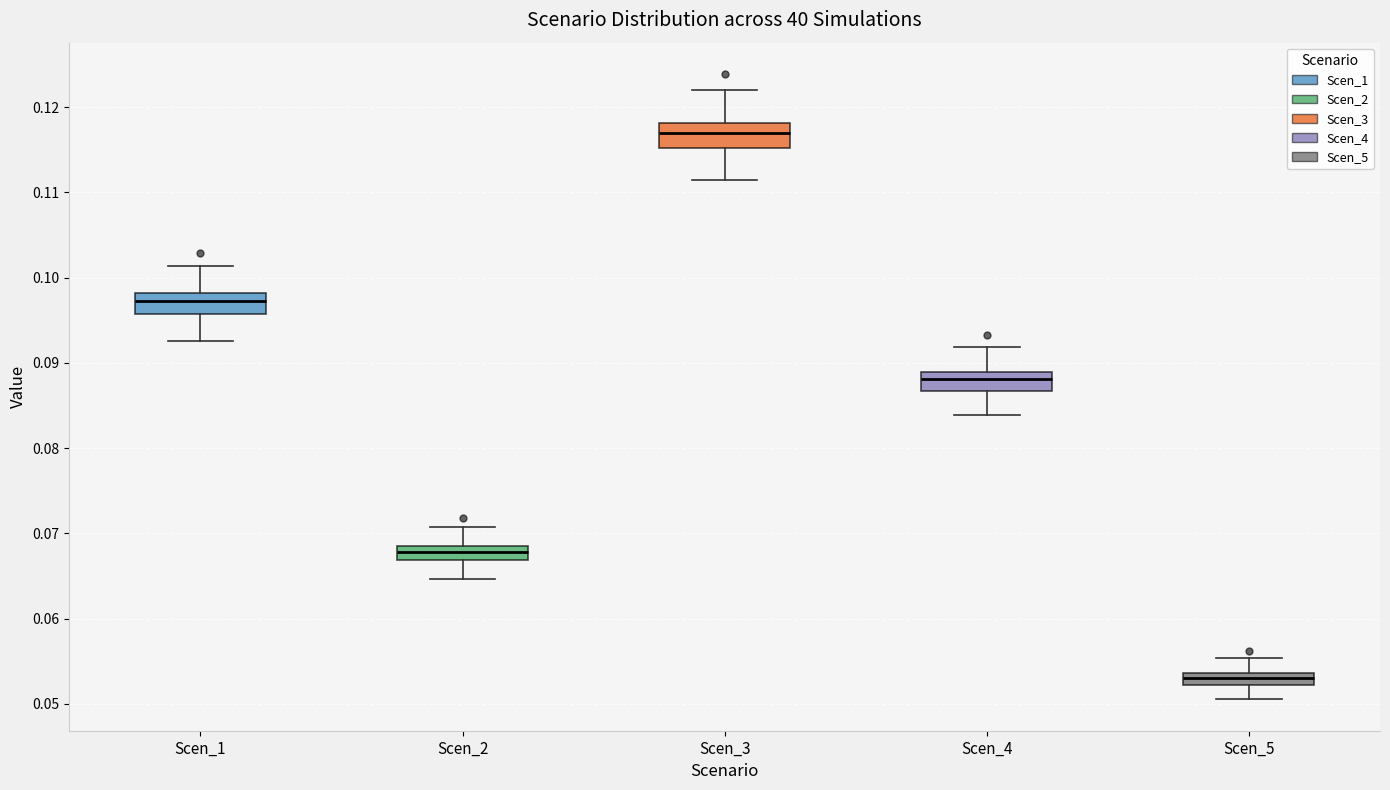

Which box has the lowest median line?

Scen_5